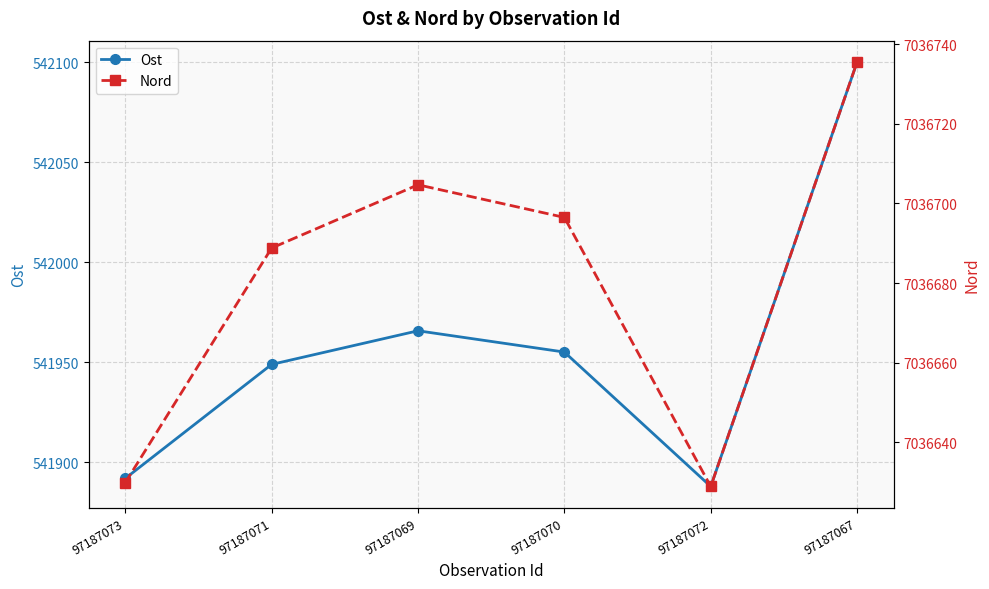

Rank the series by their average value, from highest to lowest.

Nord, Ost